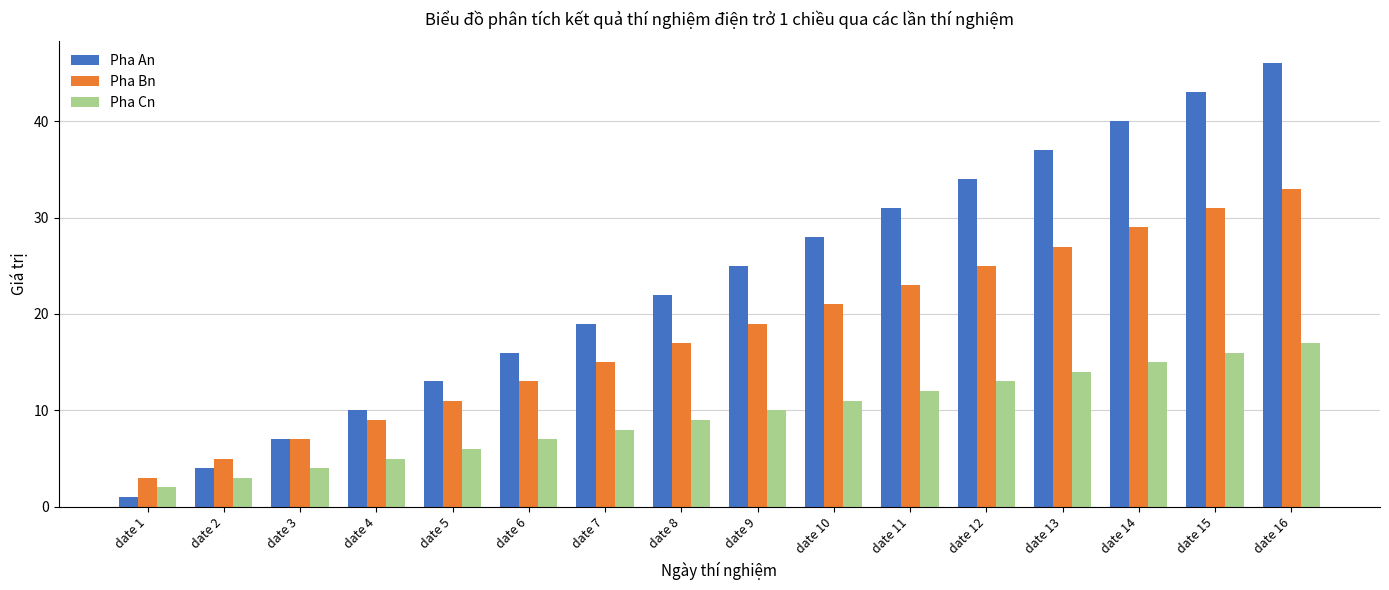

What are all the series names shown in the legend?

Pha An, Pha Bn, Pha Cn